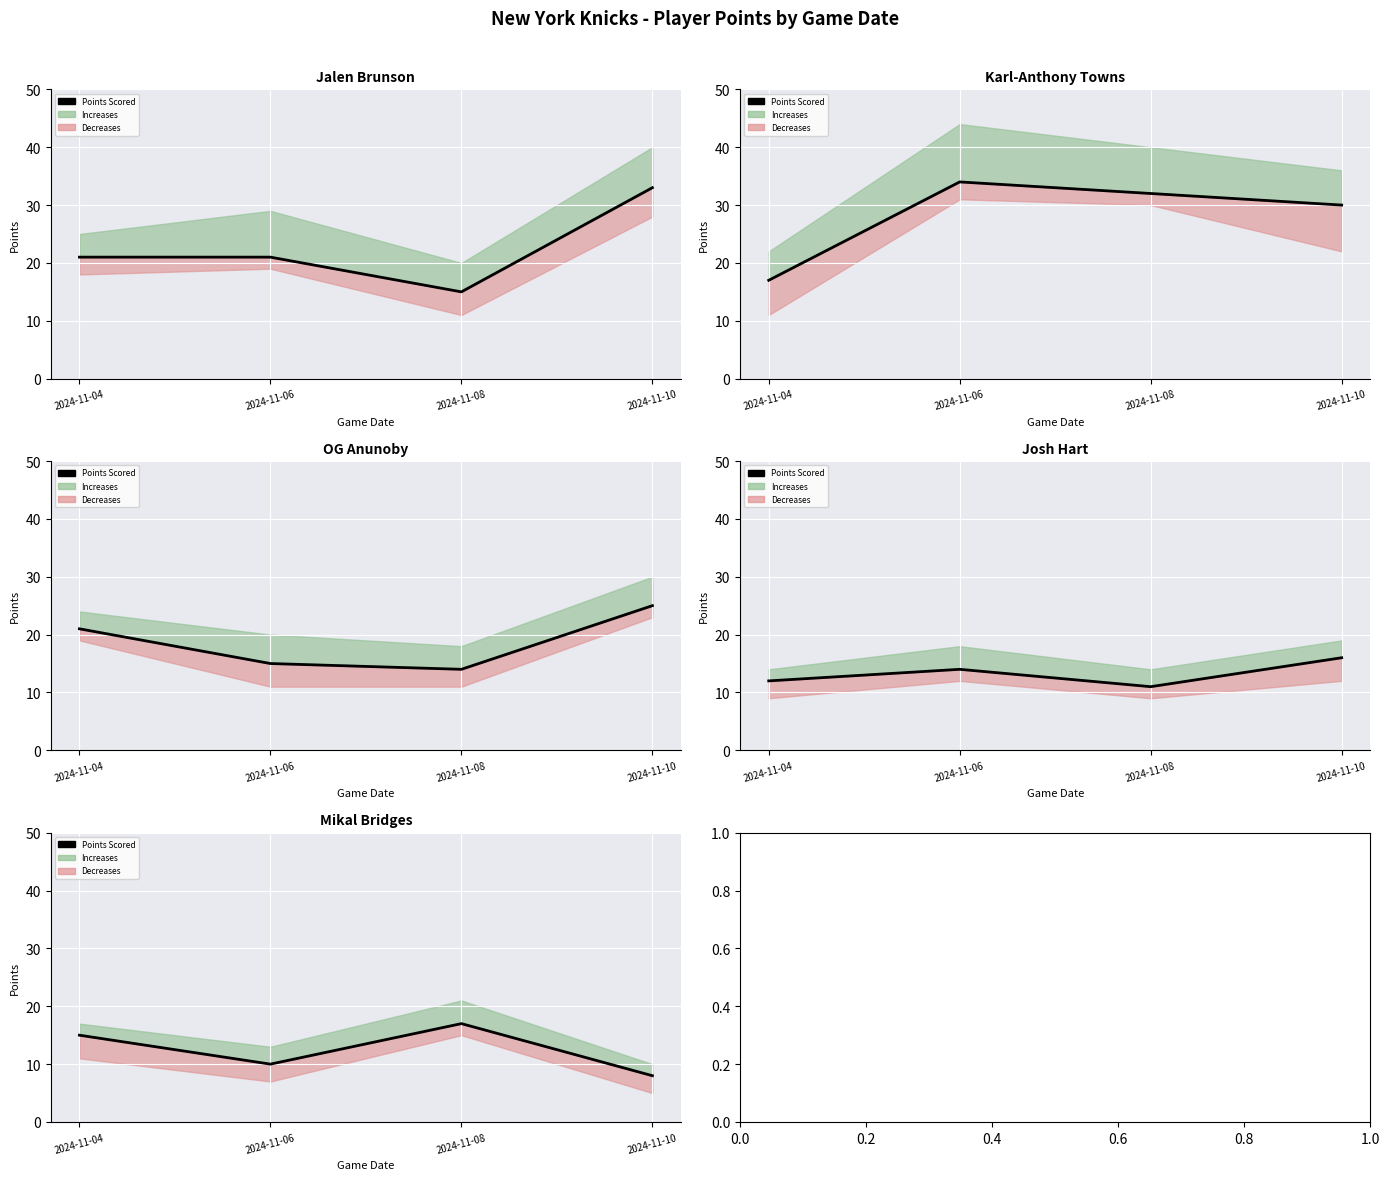

Count the number of categories in the chart.

4